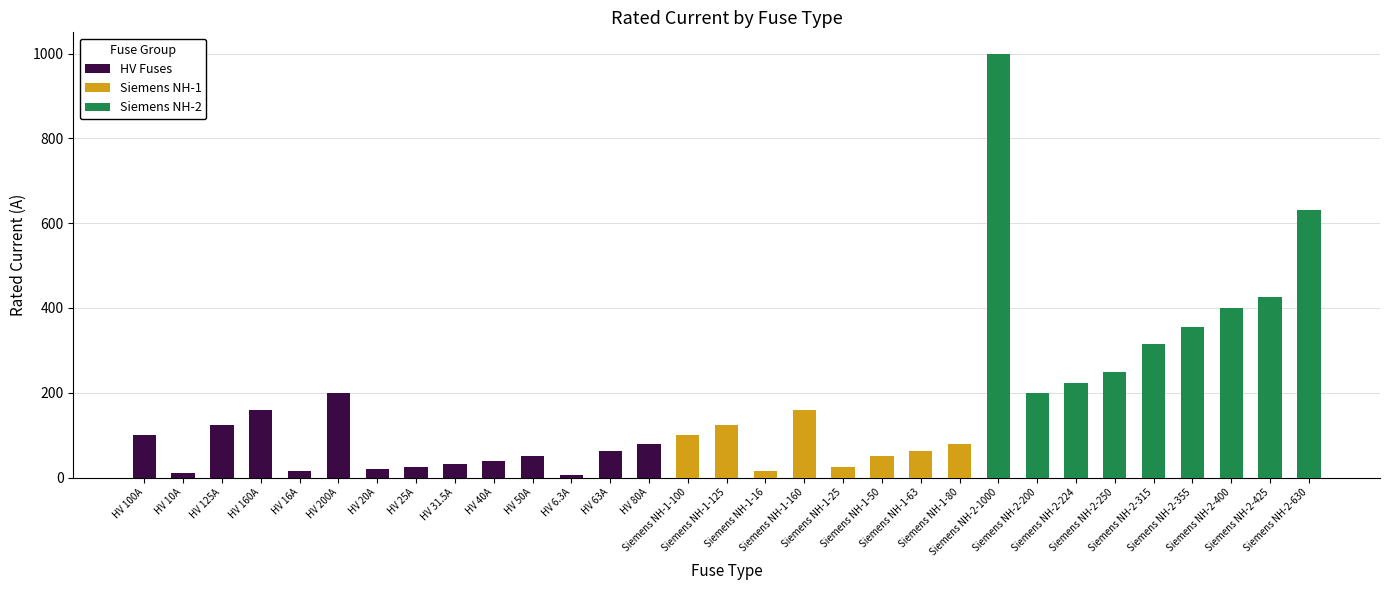

Rank the series at HV 40A from lowest to highest value.

Siemens NH-1, Siemens NH-2, HV Fuses